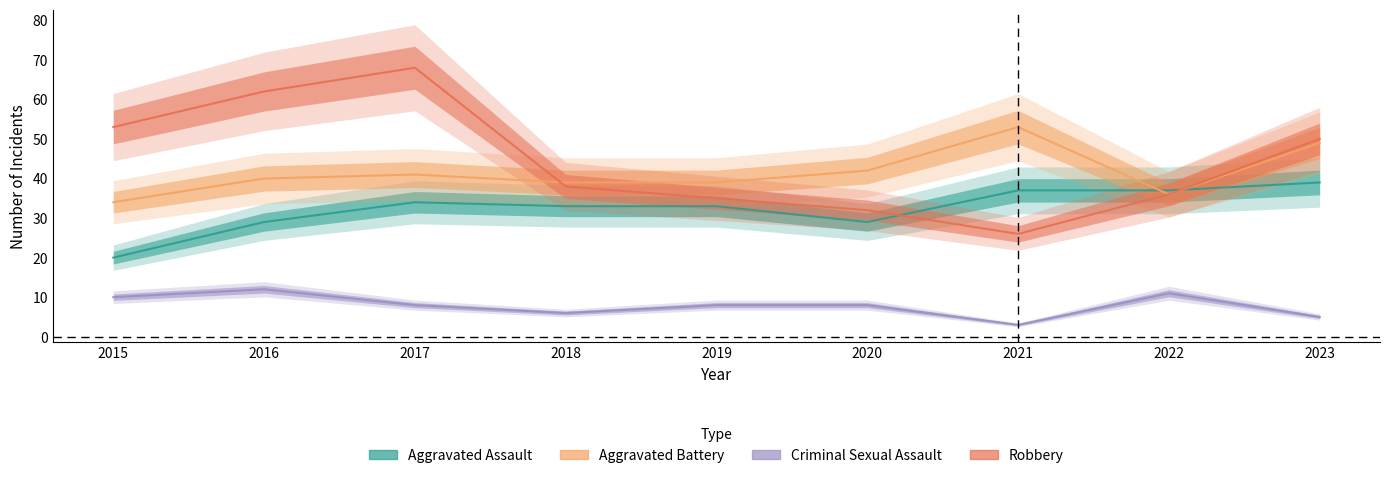

How many data points does each series have?

9